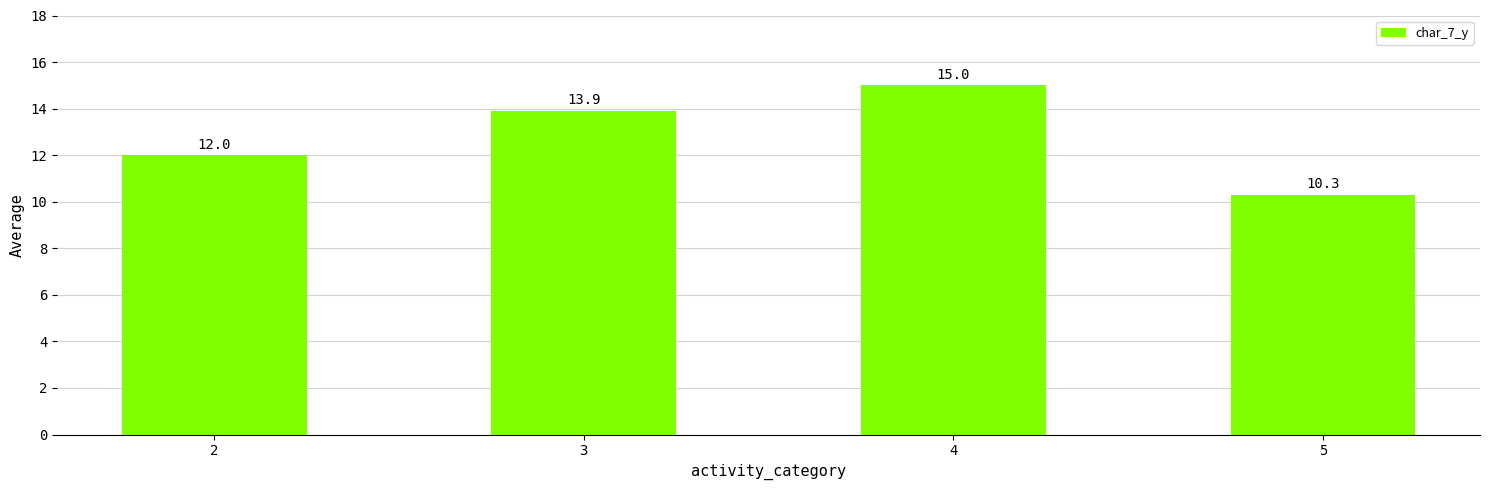

How many data points are above 13?

2